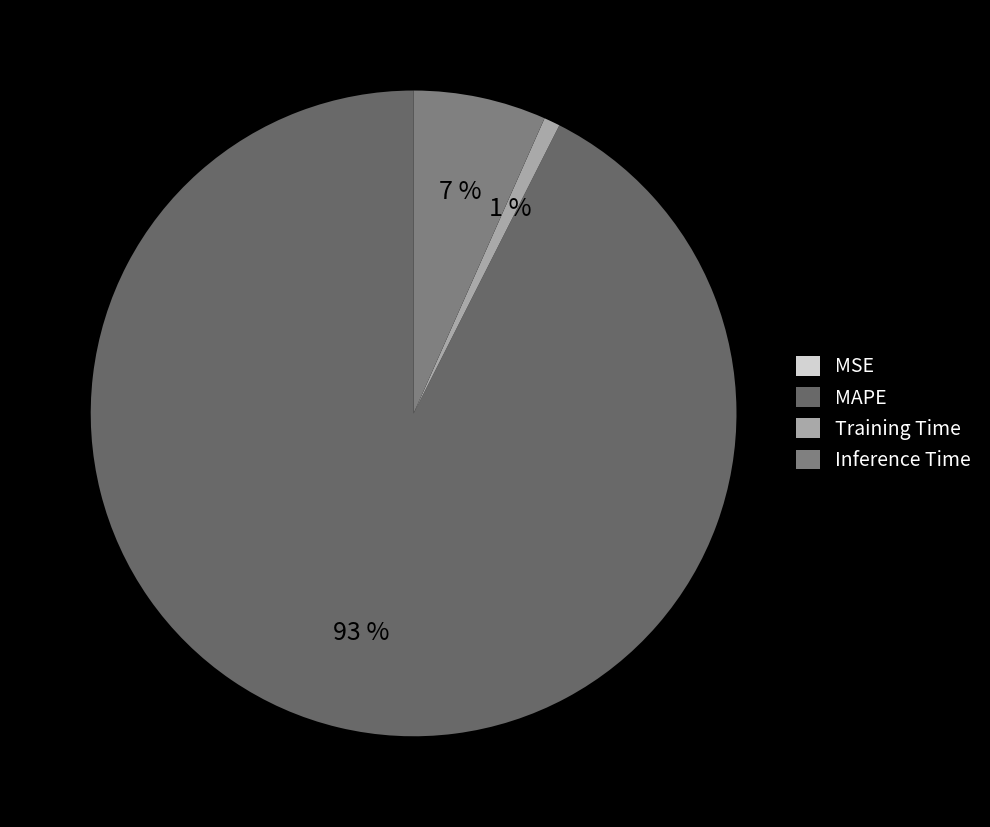

Is there a majority slice in this chart?

Yes